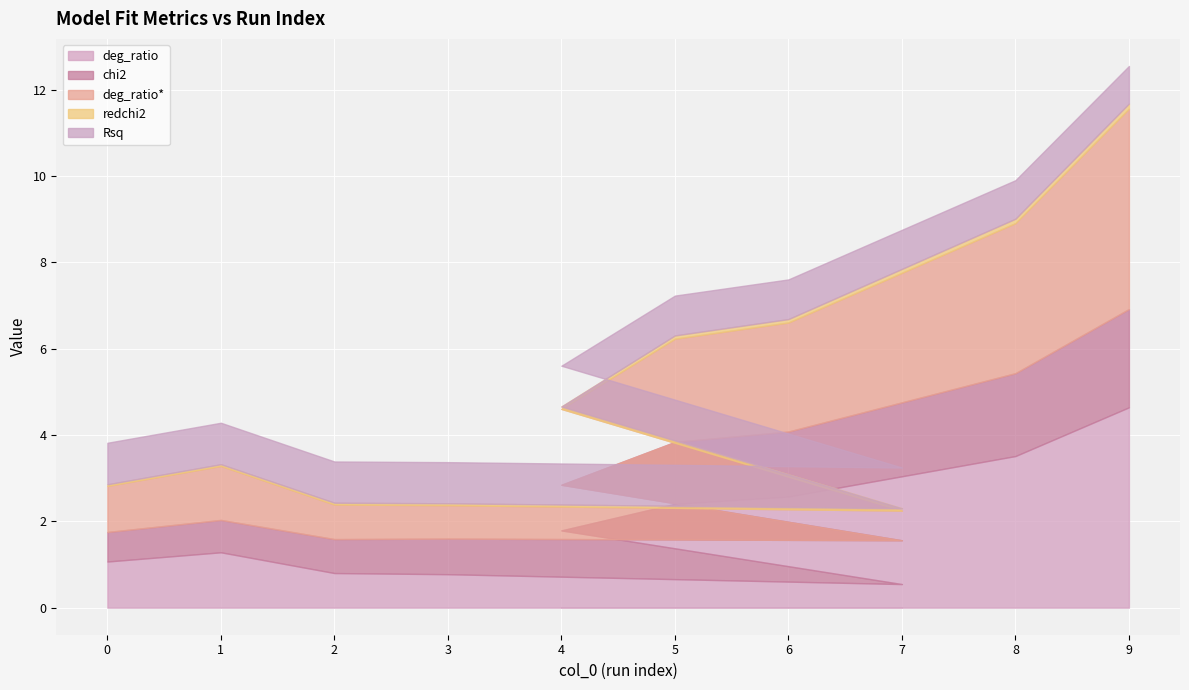

Which series has the largest range (max minus min)?

deg_ratio